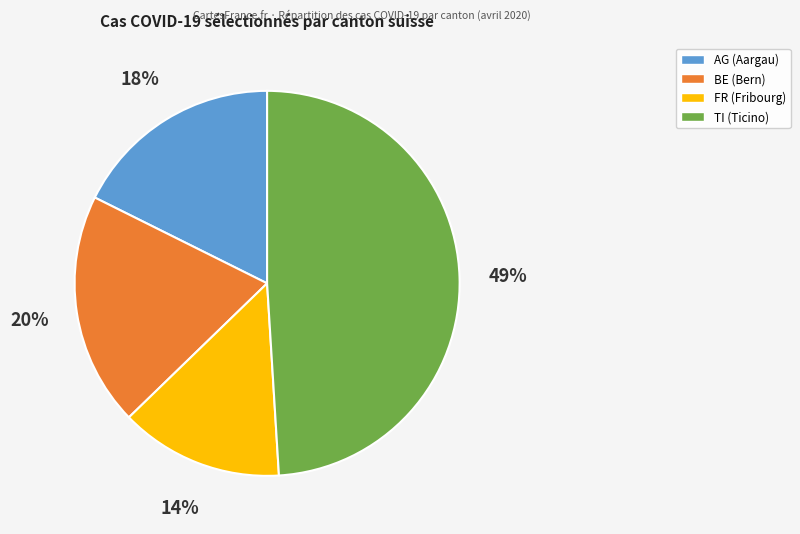

How many slices are in this pie chart?

4